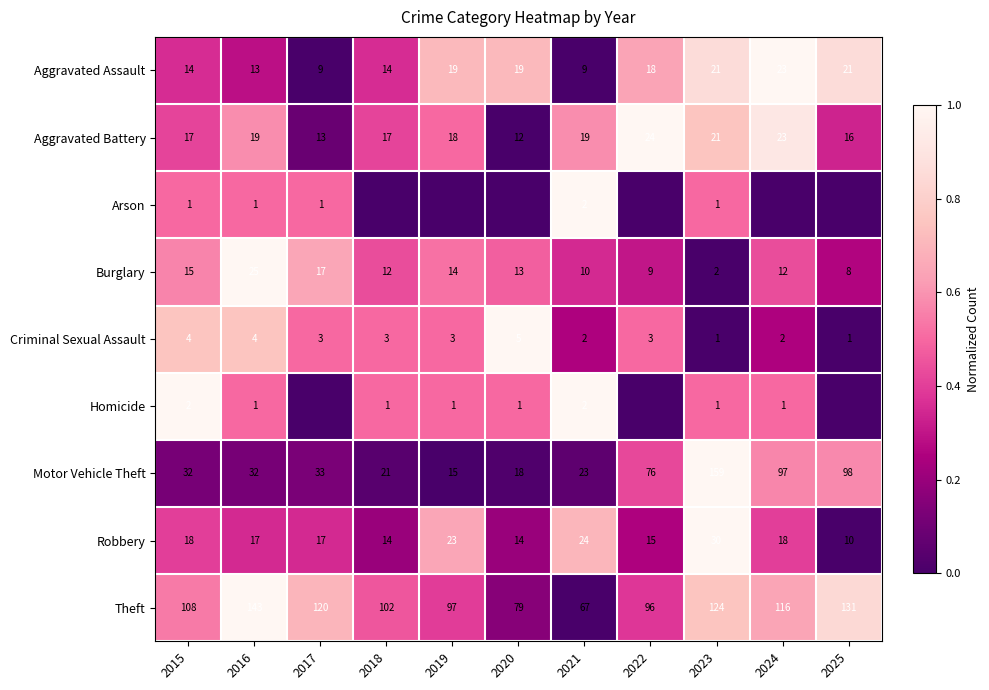

At how many categories does at least one series exceed 0?

11